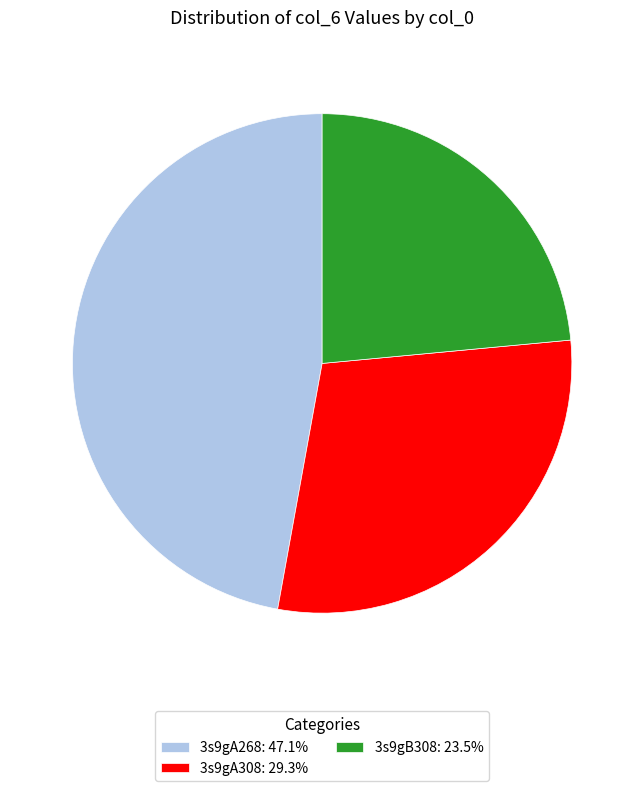

True or false: 3s9gA268 accounts for 62% of the total.

False